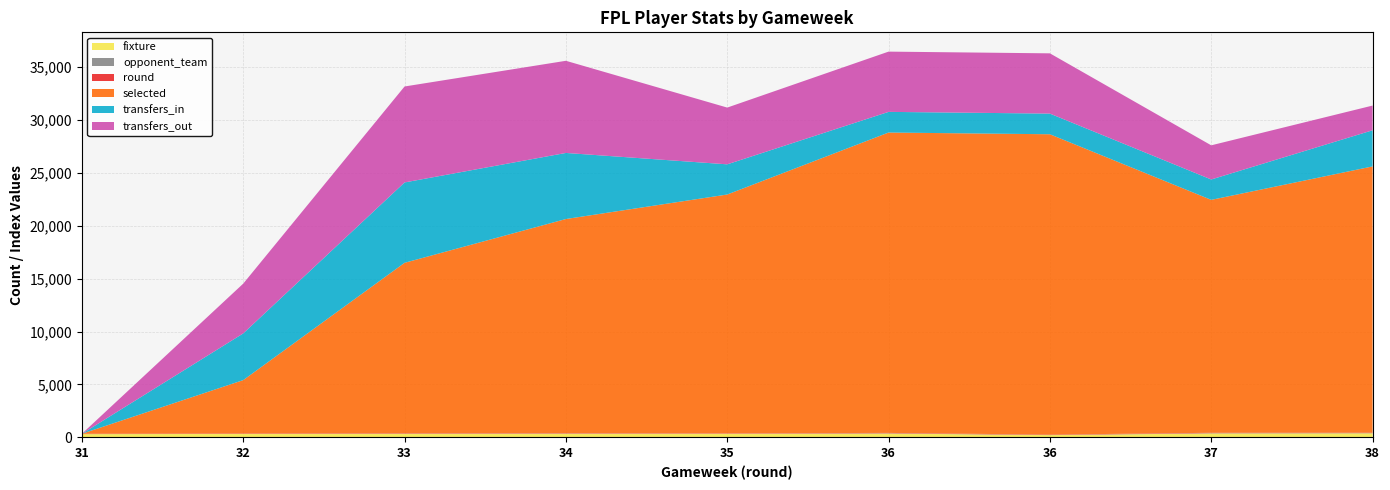

Reading left to right, list all the values displayed in this chart.

fixture: 31=301	32=318	33=324	34=340	35=341	36=360	36=207	37=370	38=380
opponent_team: 31=4	32=5	33=13	34=14	35=2	36=19	36=9	37=20	38=17
round: 31=31	32=32	33=33	34=34	35=35	36=36	36=36	37=37	38=38
selected: 31=0	32=5054	33=16136	34=20260	35=22588	36=28414	36=28414	37=22033	38=25189
transfers_in: 31=0	32=4418	33=7602	34=6250	35=2855	36=1954	36=1954	37=1928	38=3418
transfers_out: 31=0	32=4710	33=9077	34=8717	35=5368	36=5700	36=5700	37=3231	38=2338